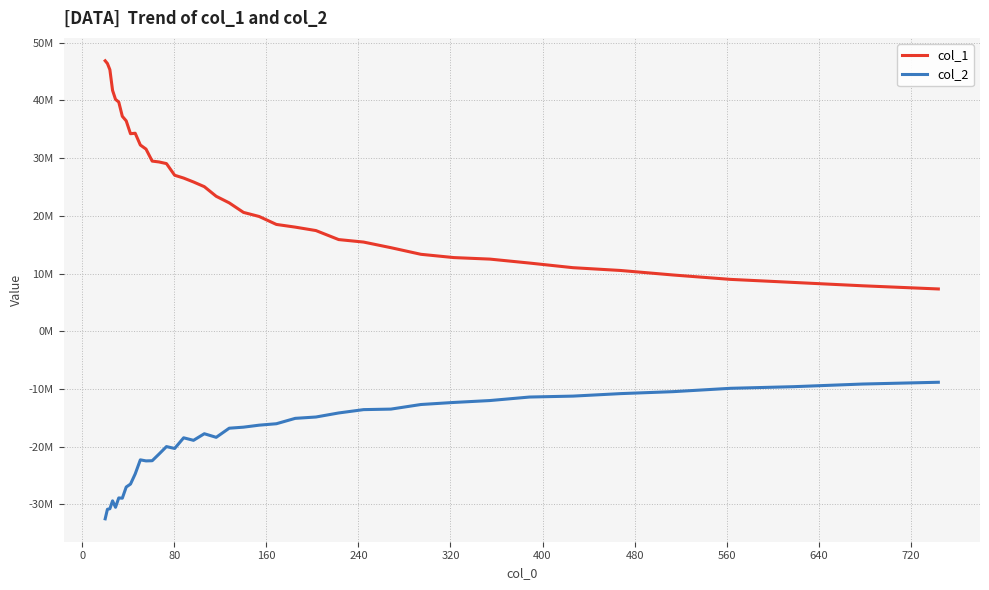

Does the chart display data point markers on the line(s)?

No